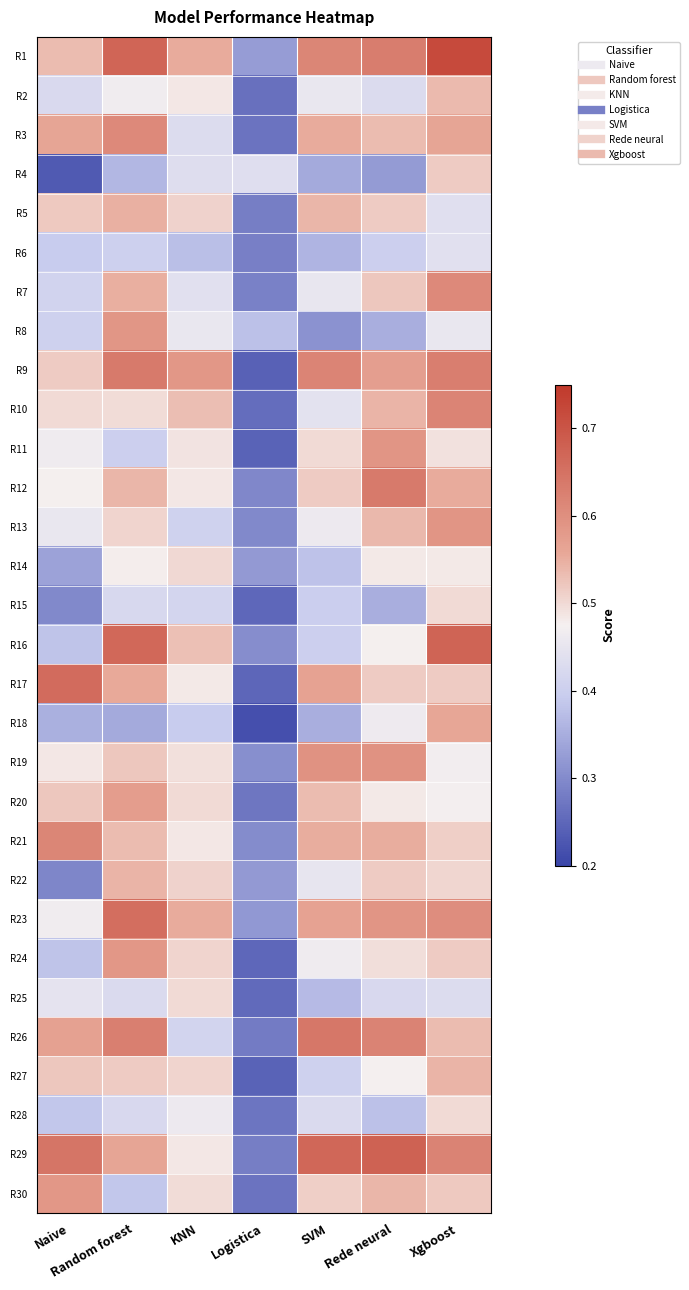

Which has a higher value, KNN or Random forest?

Random forest